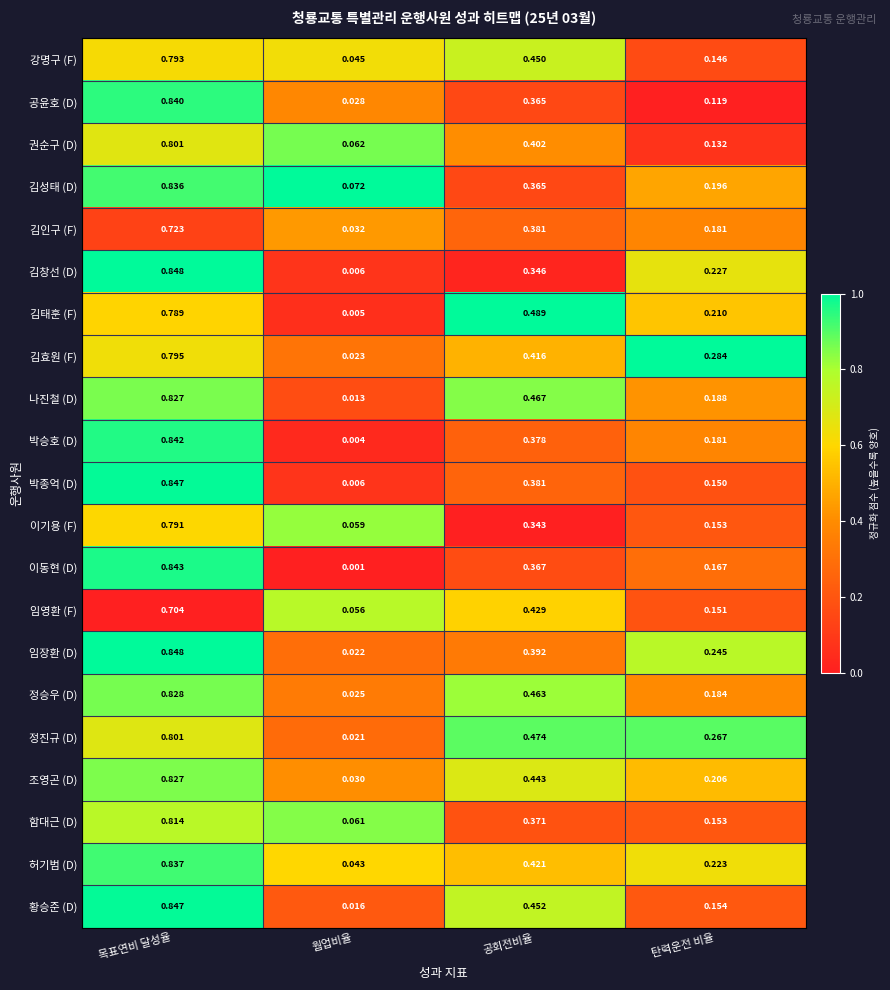

At which label does 김창선 (D) reach its minimum?

웜업비율